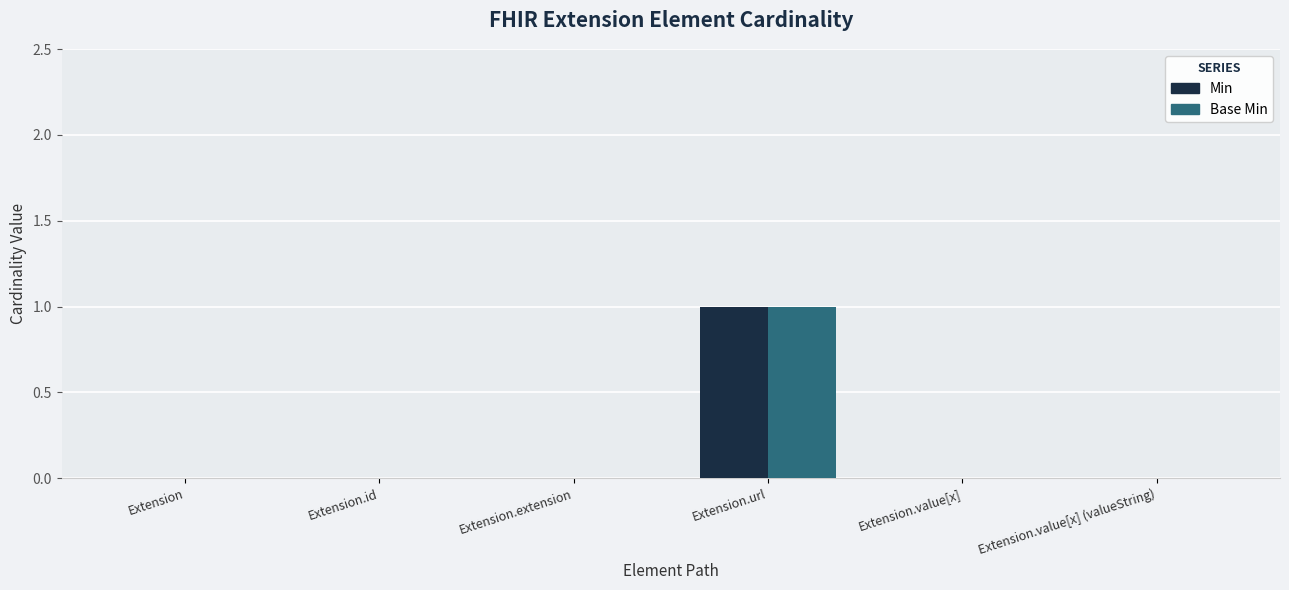

The value of Min at Extension.extension is 0. True or false?

True